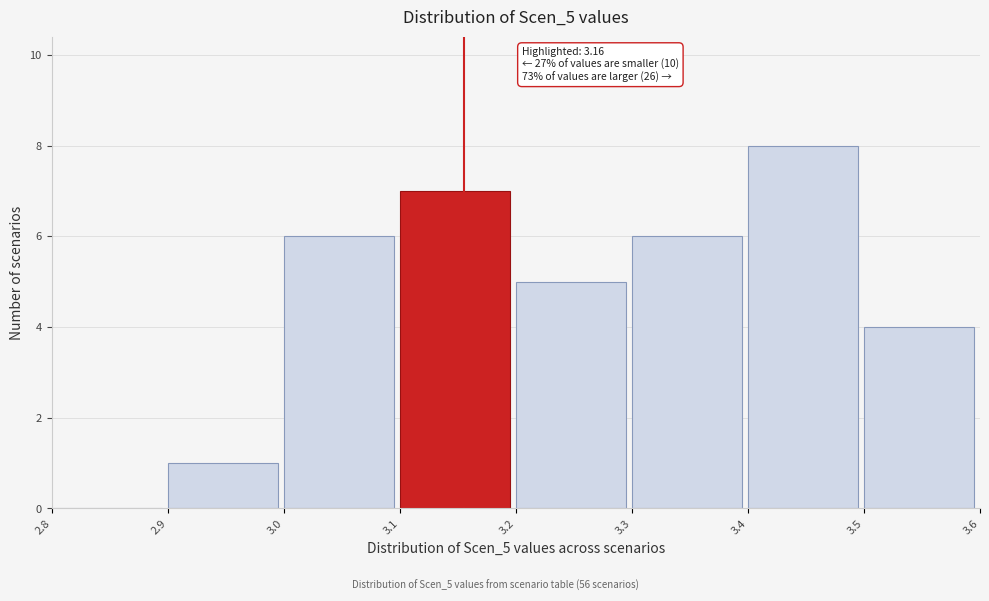

Which range on the x-axis has the tallest bar?

3.4 to 3.5